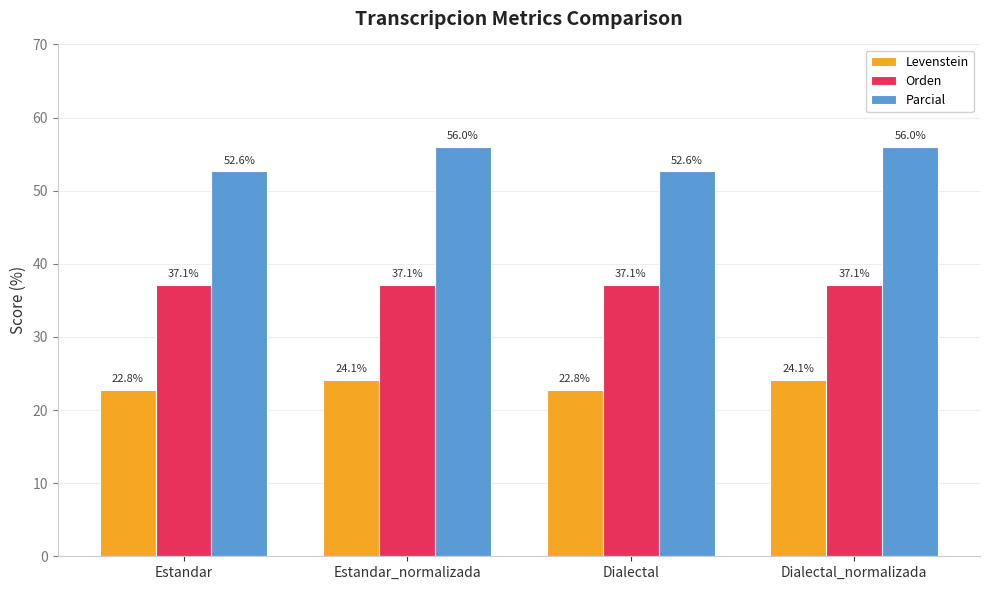

Reading right to left, what are all the values shown in this chart?

Levenstein: Dialectal_normalizada=24.1	Dialectal=22.8	Estandar_normalizada=24.1	Estandar=22.8
Orden: Dialectal_normalizada=37.1	Dialectal=37.1	Estandar_normalizada=37.1	Estandar=37.1
Parcial: Dialectal_normalizada=56.0	Dialectal=52.6	Estandar_normalizada=56.0	Estandar=52.6